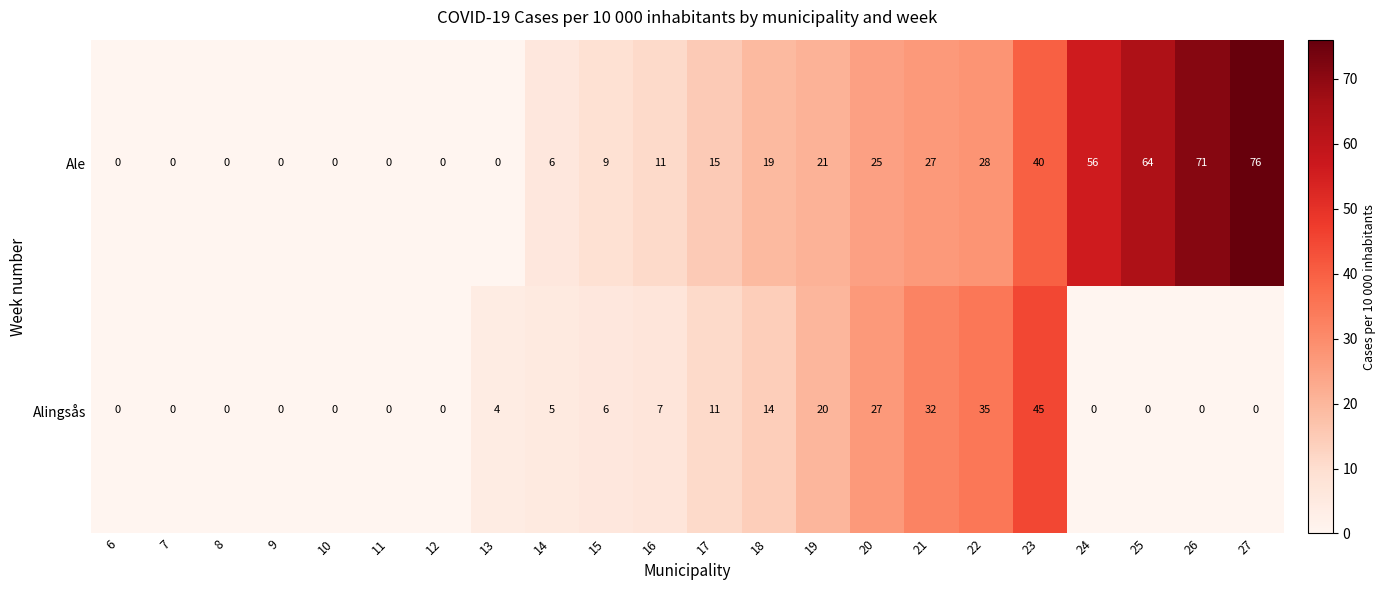

At how many categories does at least one series exceed 57?

3